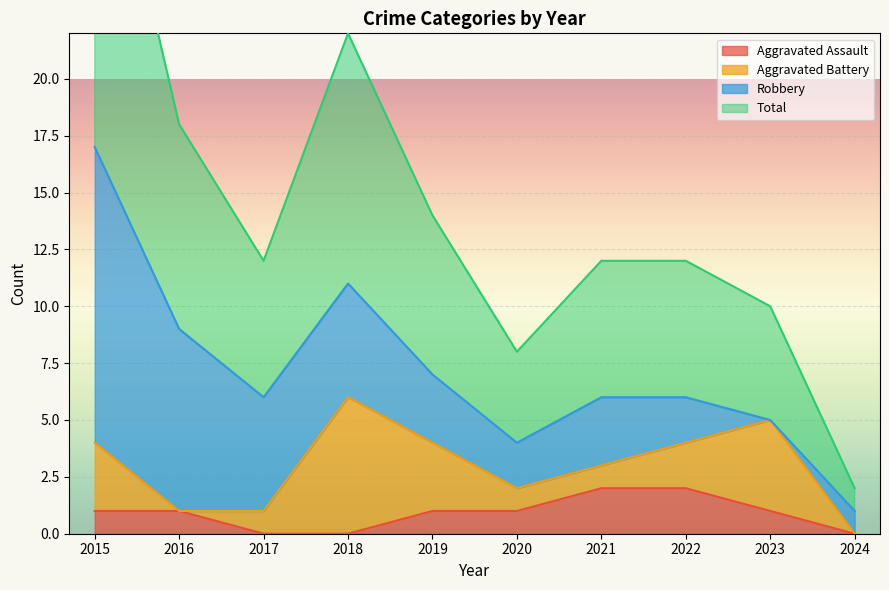

The Aggravated Assault series shows 1 at 2021. True or false?

False